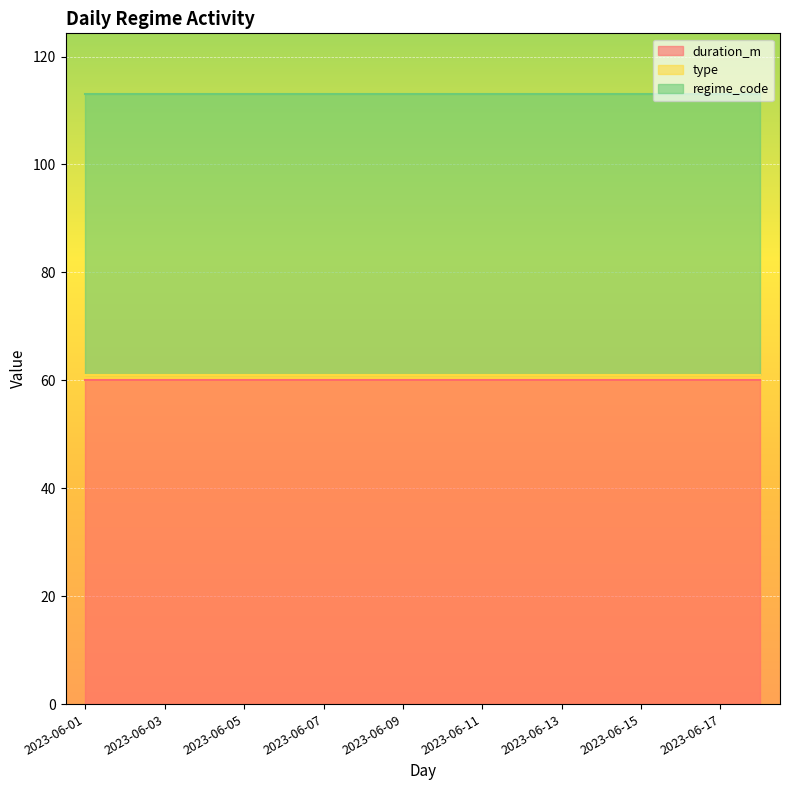

The regime_code series shows 86 at 2023-06-06. True or false?

False